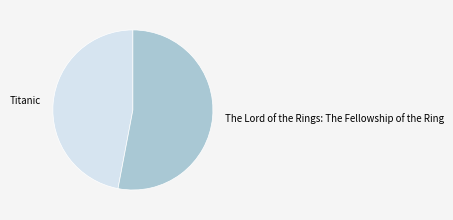

Is the sum of Titanic and The Lord of the Rings: The Fellowship of the Ring greater than half?

Yes